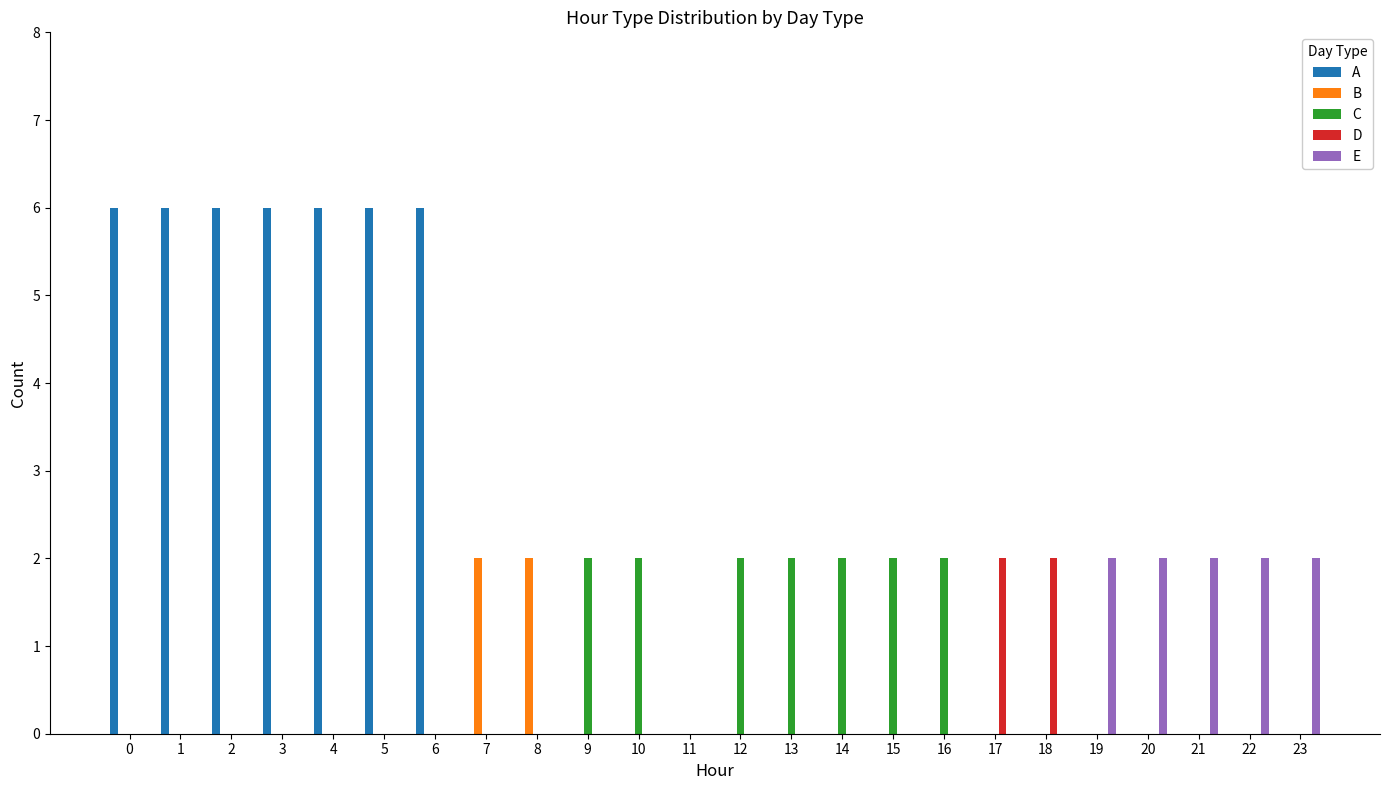

Is it true that A equals 0 at 18?

True